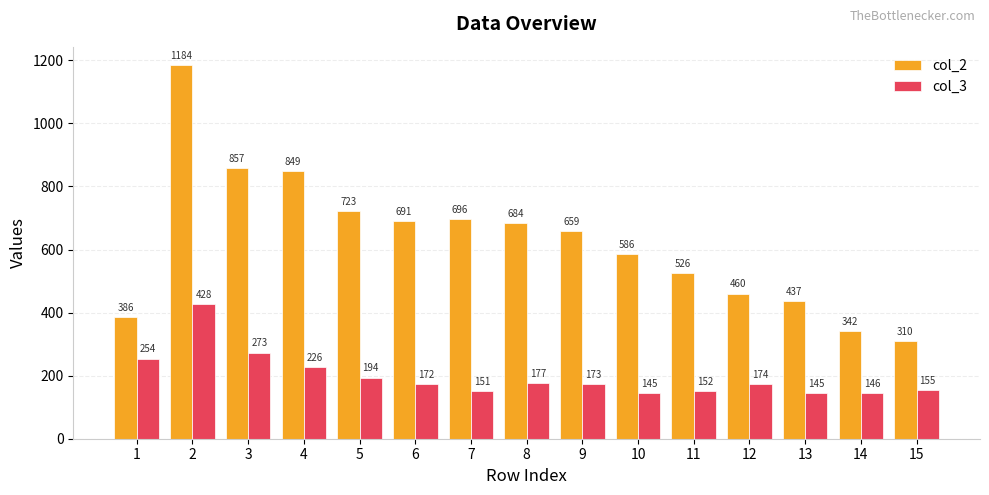

How many bars are there in each group?

2